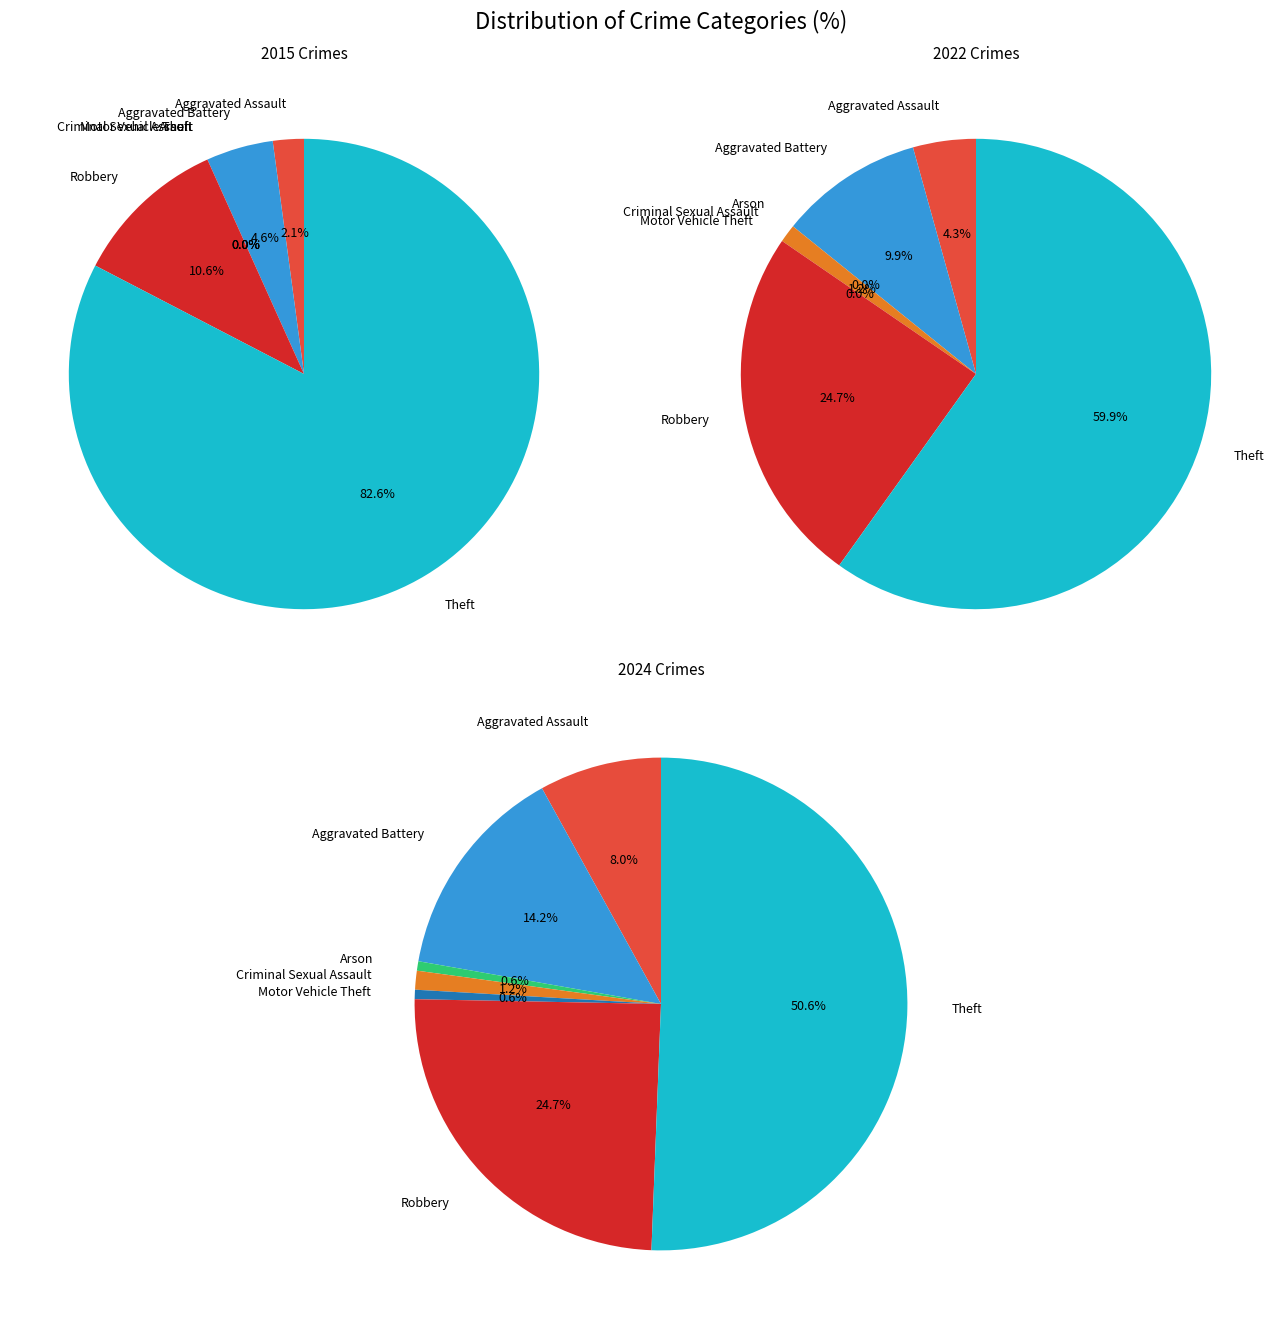

Count the number of slices in the pie.

7